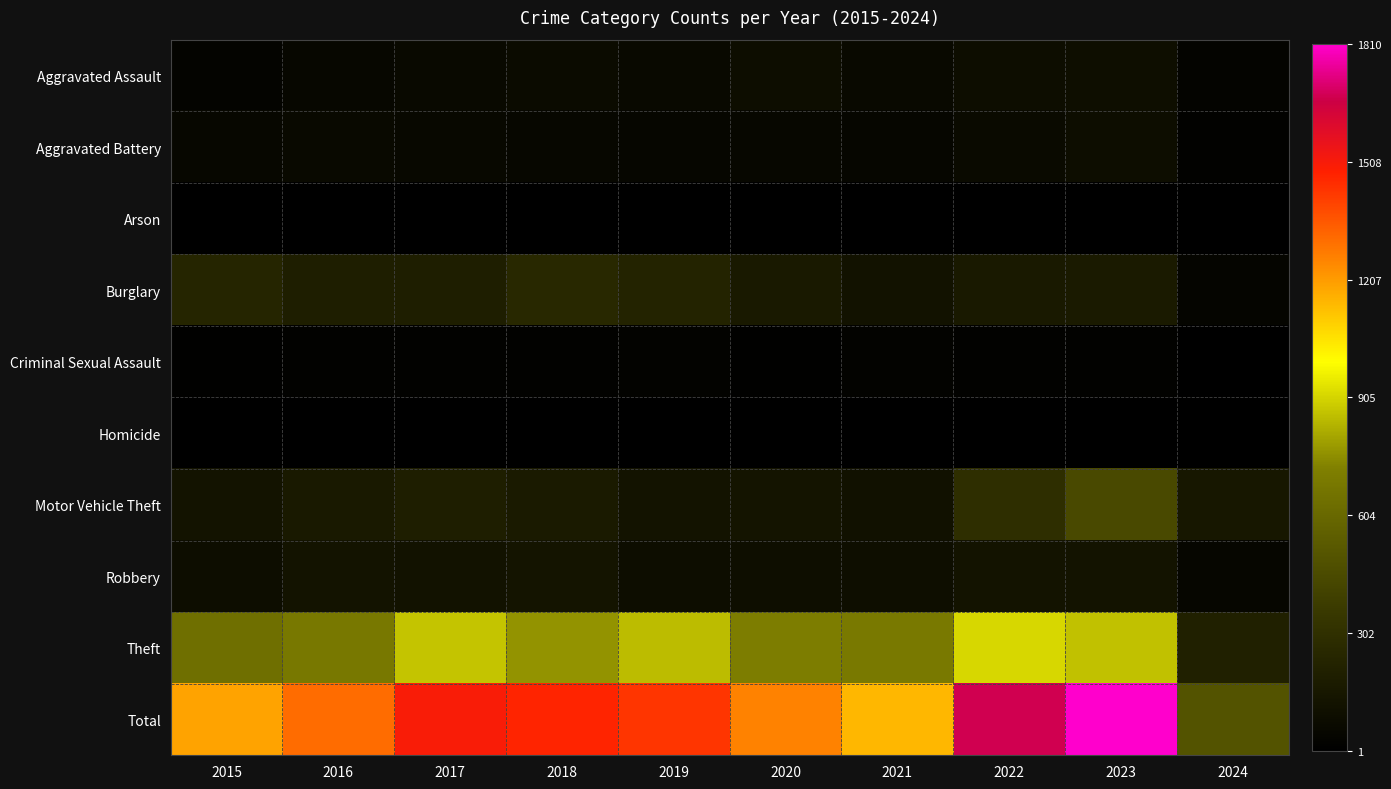

What is the maximum value shown in the chart?

1810